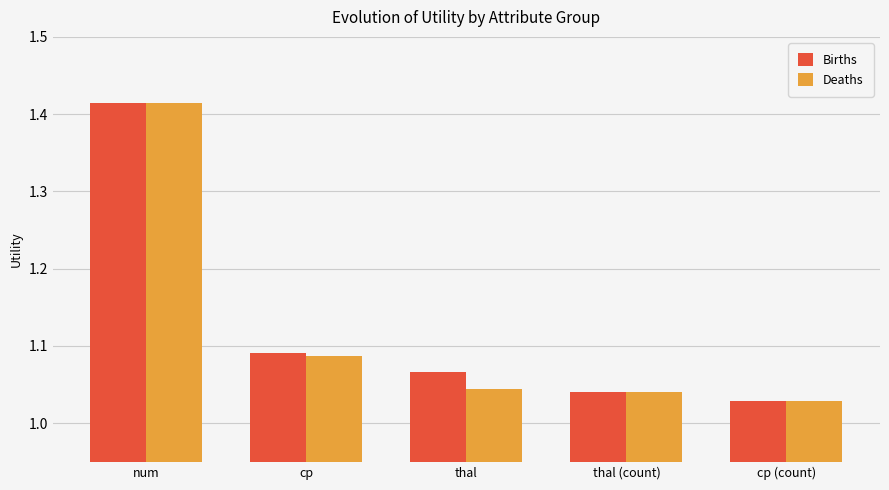

At which label is Births closest to 1?

cp (count)